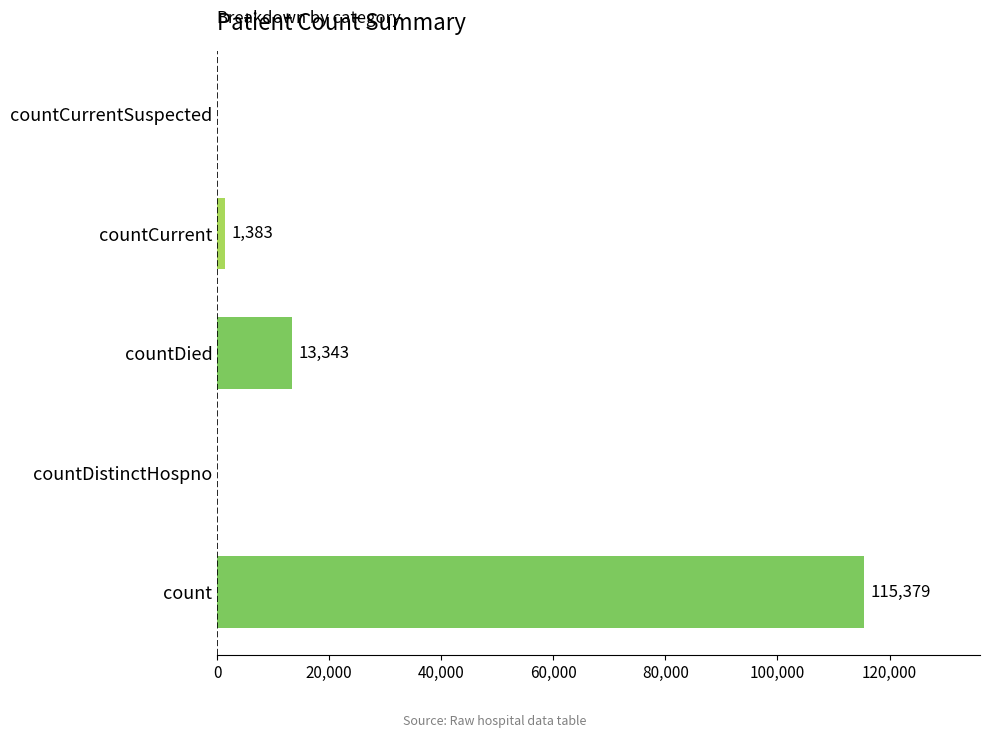

Does the chart contain stacked bars?

No